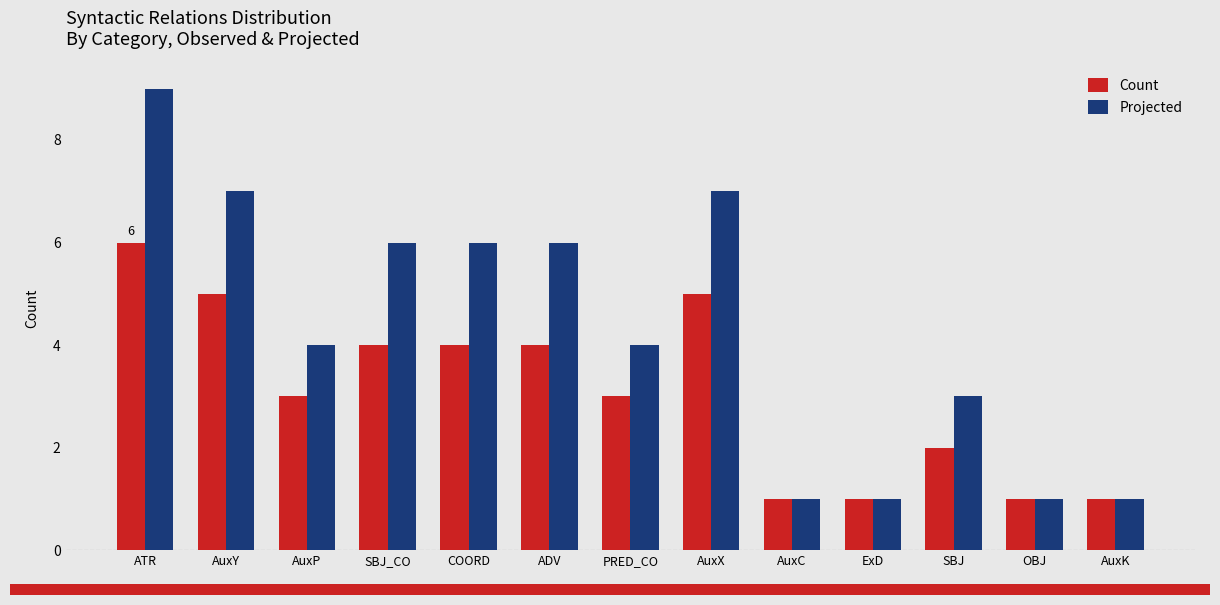

Rank the series at AuxX from lowest to highest value.

Count, Projected